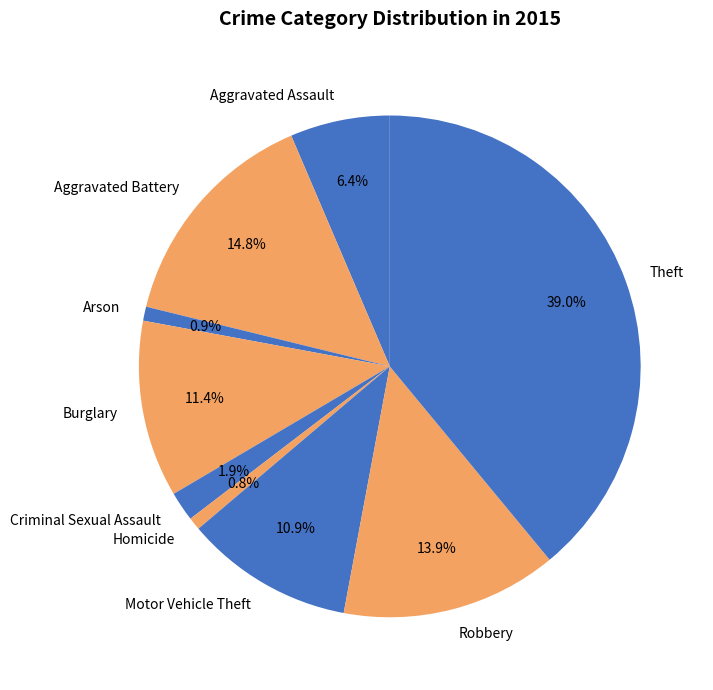

Is it true that Theft is 39% of the pie?

True